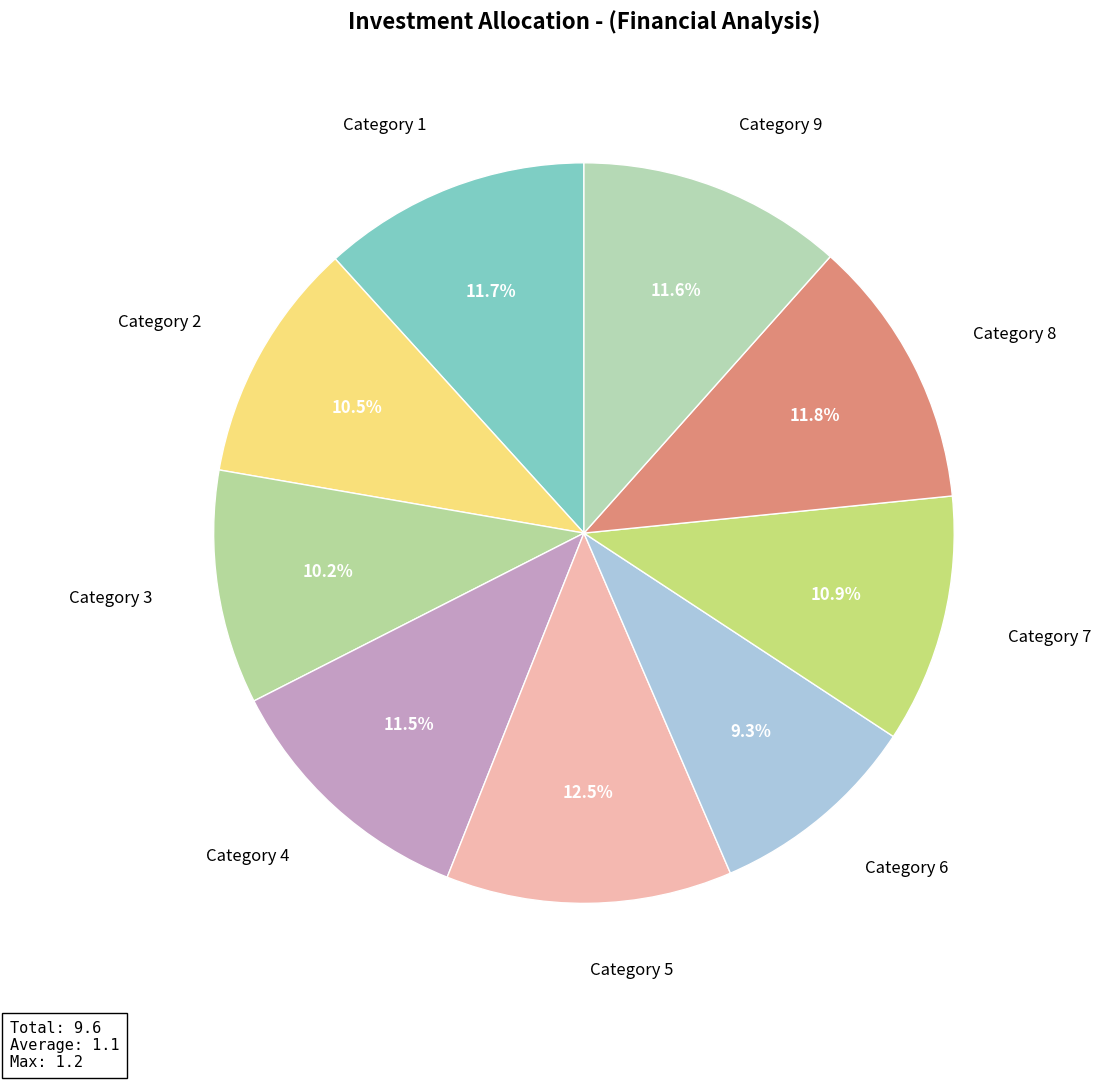

What is the total percentage of Category 9 and Category 2?

22.1%